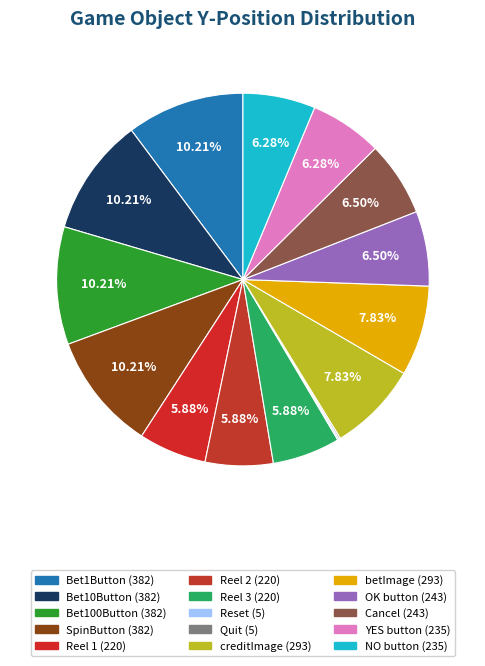

What is the total percentage of Reset and Reel 2?

5.9%